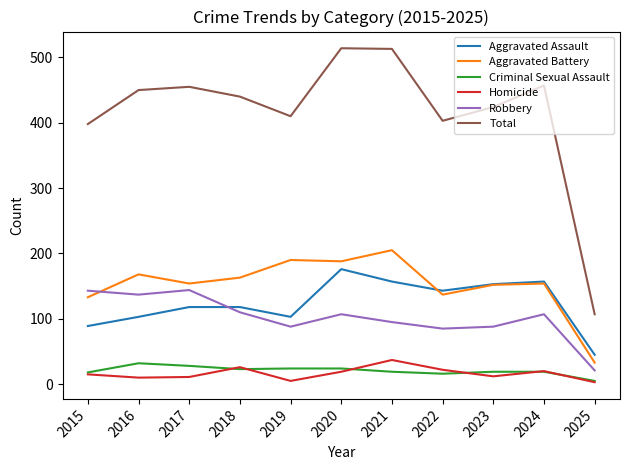

What is the sum of all Total values?

4571